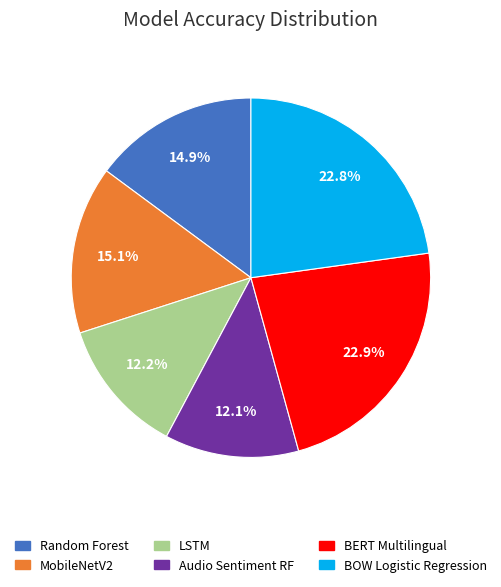

Is the sum of BERT Multilingual and BOW Logistic Regression greater than half?

No